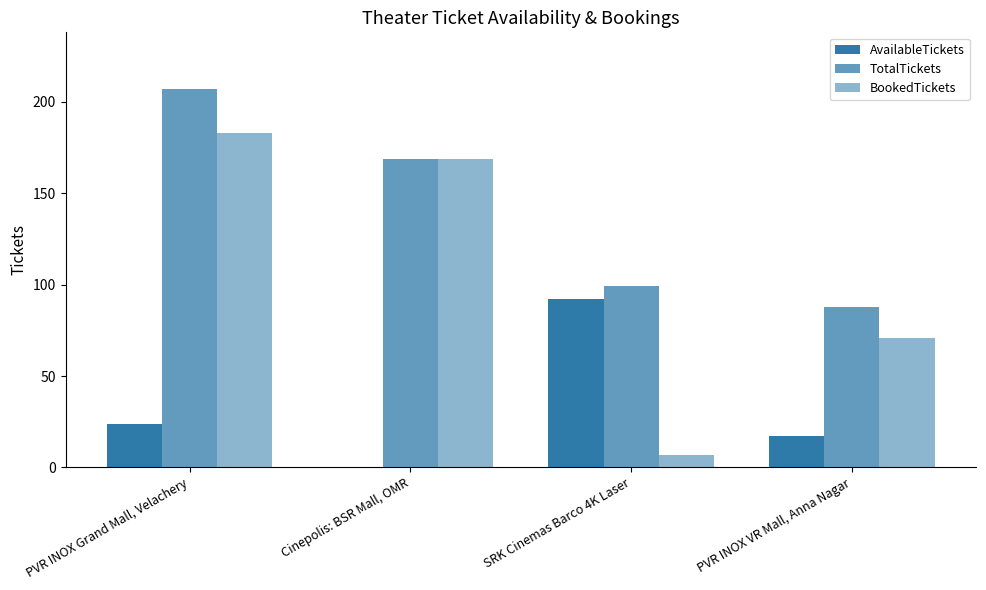

What is the greatest value displayed?

207